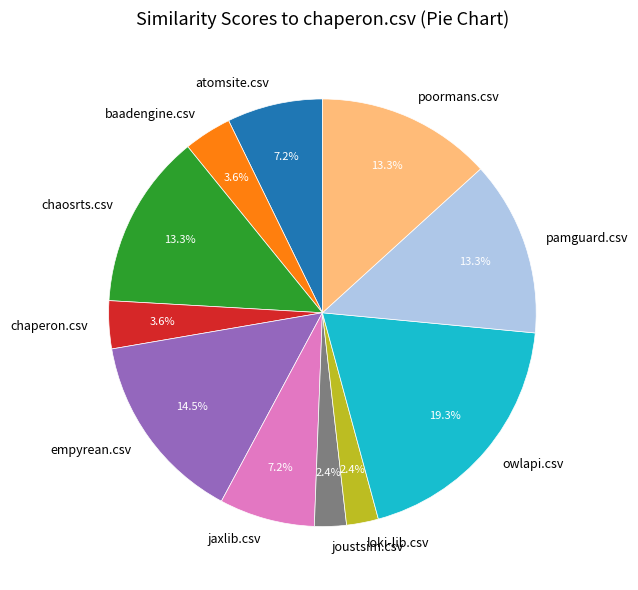

To the nearest percent, what is the combined percentage of pamguard.csv and chaperon.csv?

17%